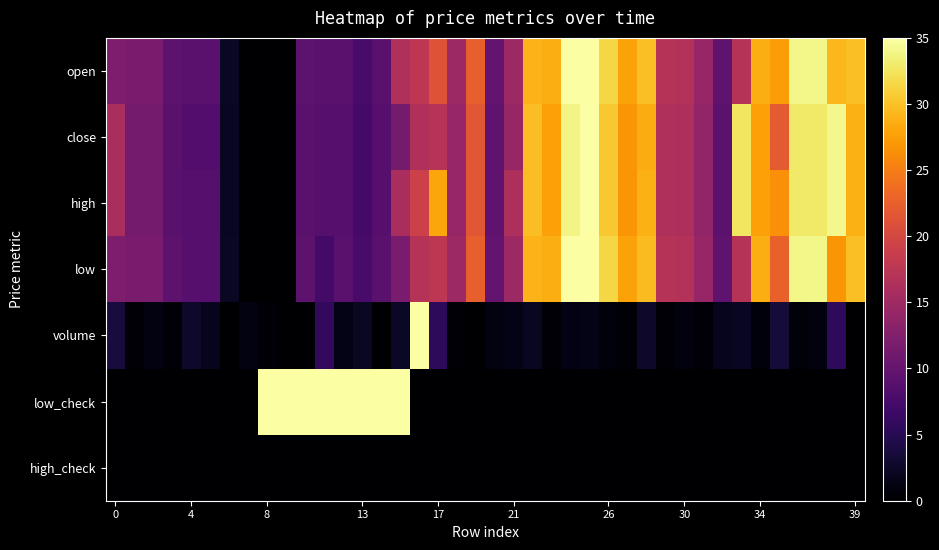

At how many categories does at least one series exceed 9?

38